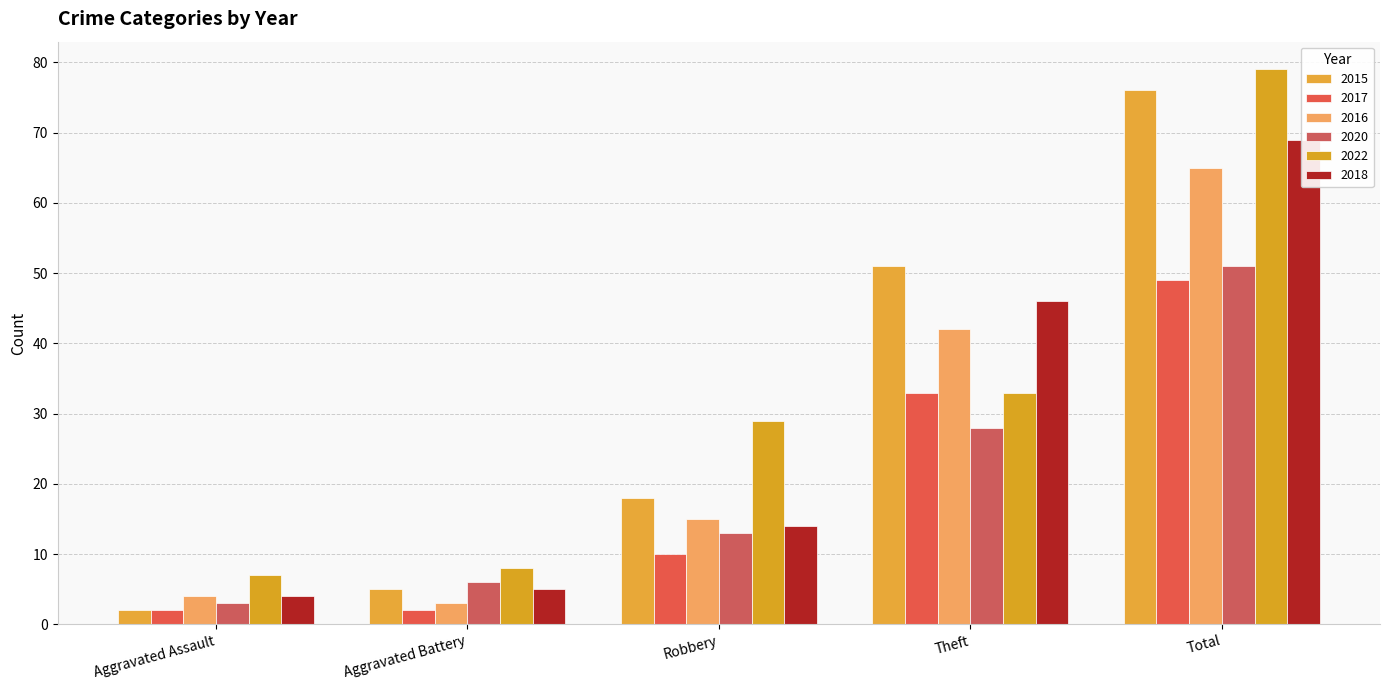

How many bars are there in total?

30